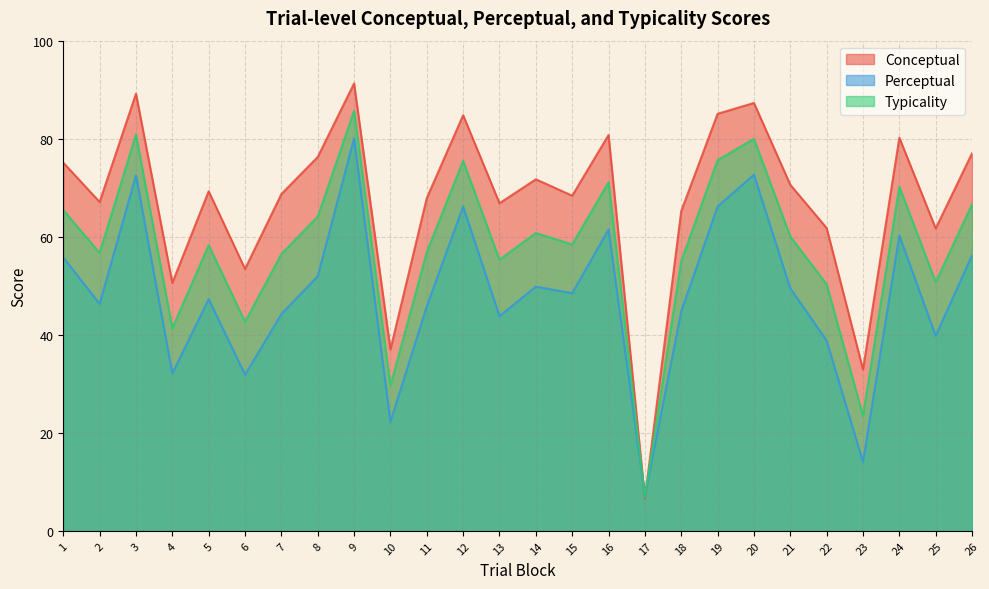

Reading left to right, list all the values displayed in this chart.

conceptual: 1=75.1	2=67.1	3=89.2	4=50.6	5=69.3	6=53.4	7=68.7	8=76.3	9=91.3	10=37.0	11=67.9	12=84.8	13=66.8	14=71.7	15=68.4	16=80.8	17=6.6	18=65.2	19=85.1	20=87.3	21=70.6	22=61.8	23=32.9	24=80.2	25=61.7	26=77.0
perceptual: 1=55.8	2=46.3	3=72.5	4=32.1	5=47.3	6=31.8	7=44.2	8=51.9	9=80.1	10=22.3	11=45.8	12=66.2	13=43.8	14=49.8	15=48.5	16=61.5	17=7.1	18=44.8	19=66.2	20=72.7	21=49.5	22=38.8	23=14.0	24=60.2	25=39.8	26=56.2
typicality: 1=65.4	2=56.7	3=80.9	4=41.3	5=58.3	6=42.6	7=56.5	8=64.1	9=85.7	10=29.6	11=56.8	12=75.5	13=55.3	14=60.8	15=58.4	16=71.1	17=6.9	18=55.0	19=75.6	20=80.0	21=60.0	22=50.3	23=23.5	24=70.2	25=50.7	26=66.6